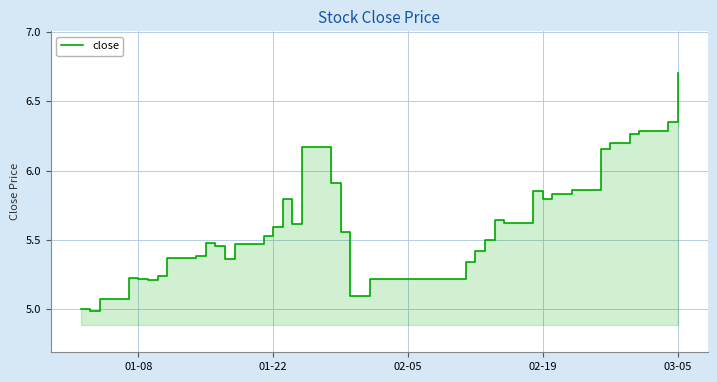

What is the average value?

5.6